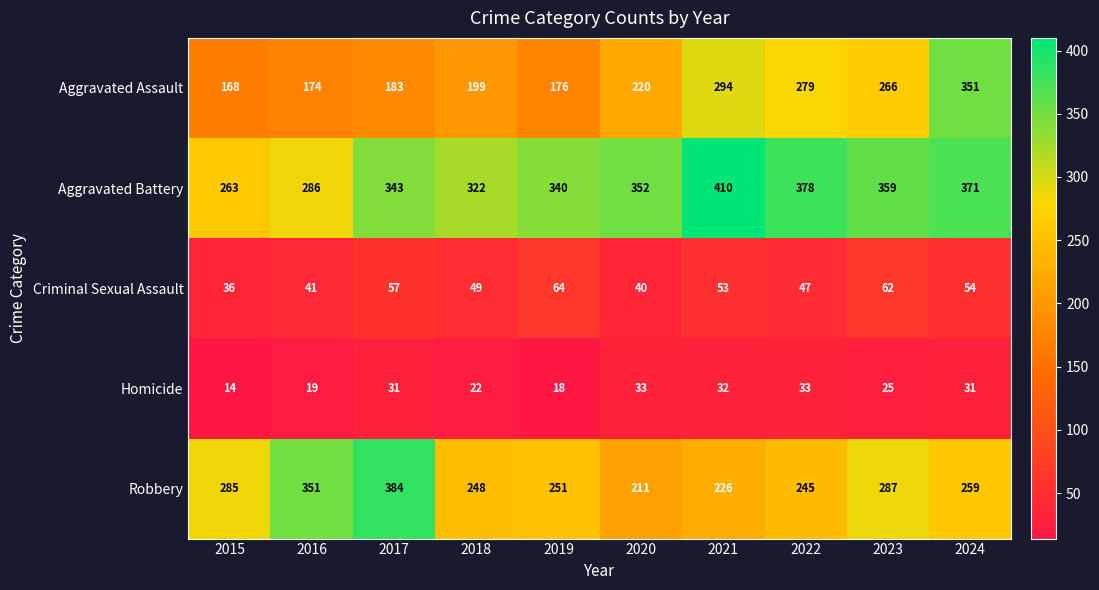

True or false: Robbery has a value of 351 at 2016.

True